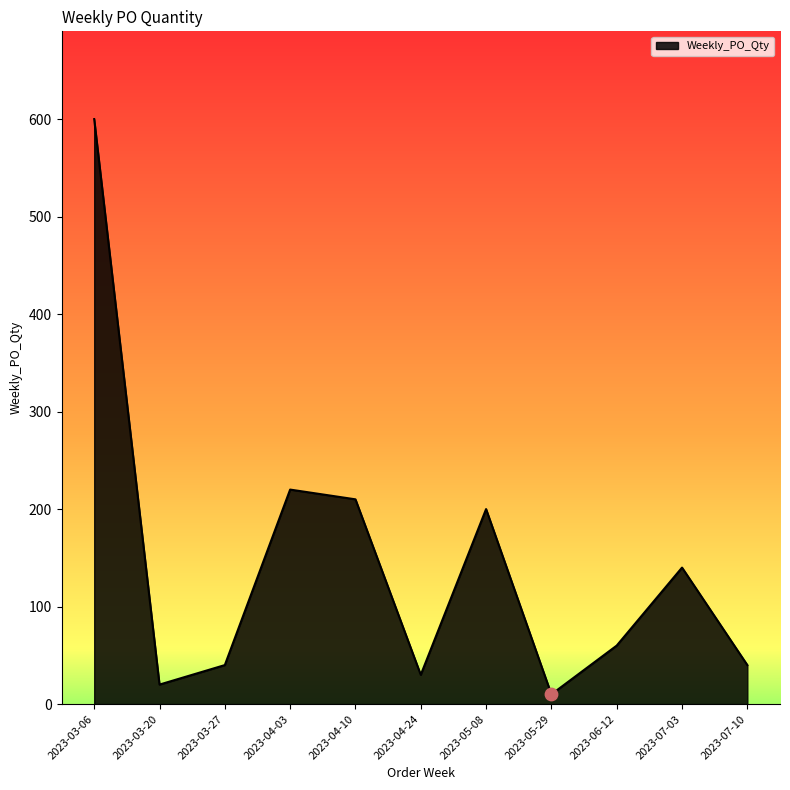

Approximately how many times larger is the value at 2023-03-27 compared to 2023-03-06?

0.1